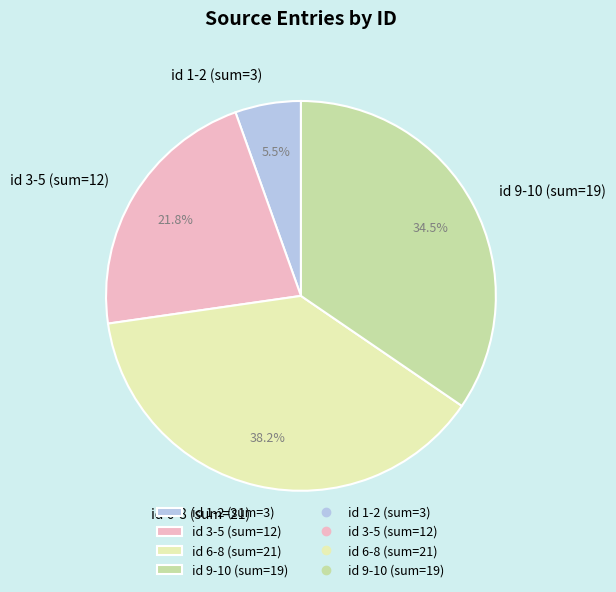

What is the smallest slice in the pie chart?

id 1-2 (sum=3)